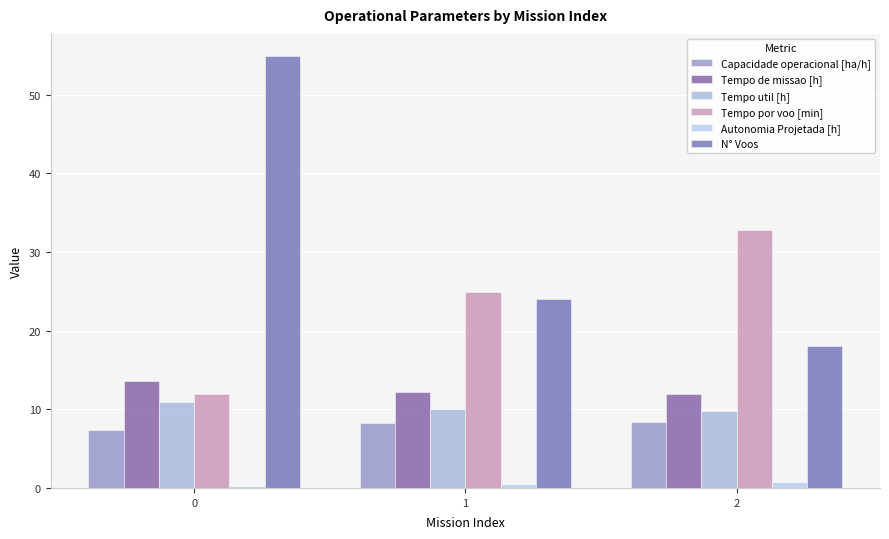

How many bars are there in total?

18